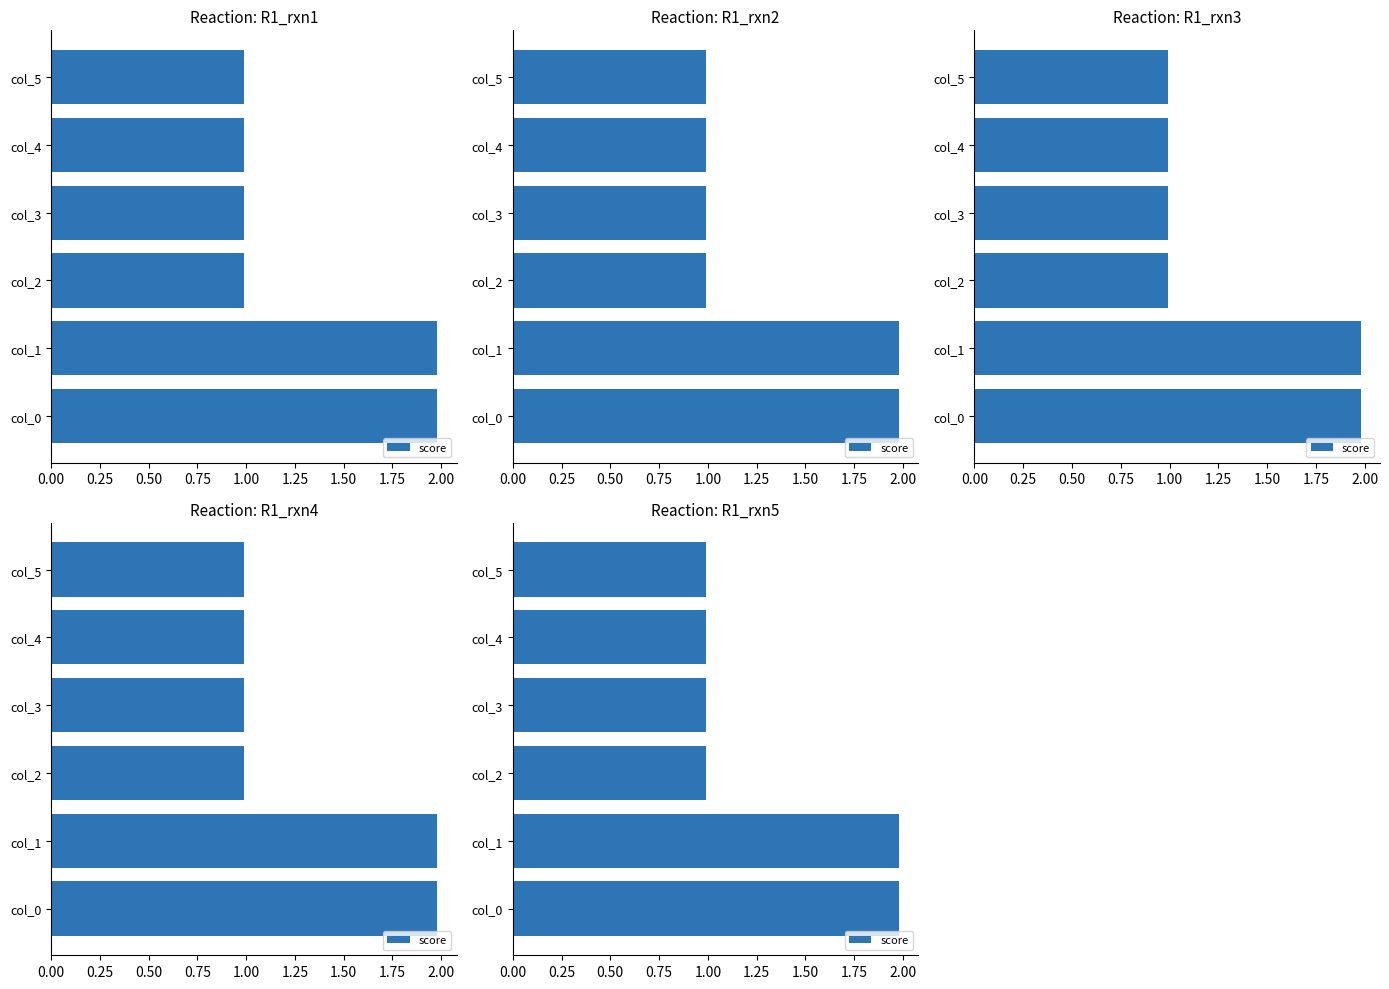

What is the value of the 3rd bar from the left?

1.0